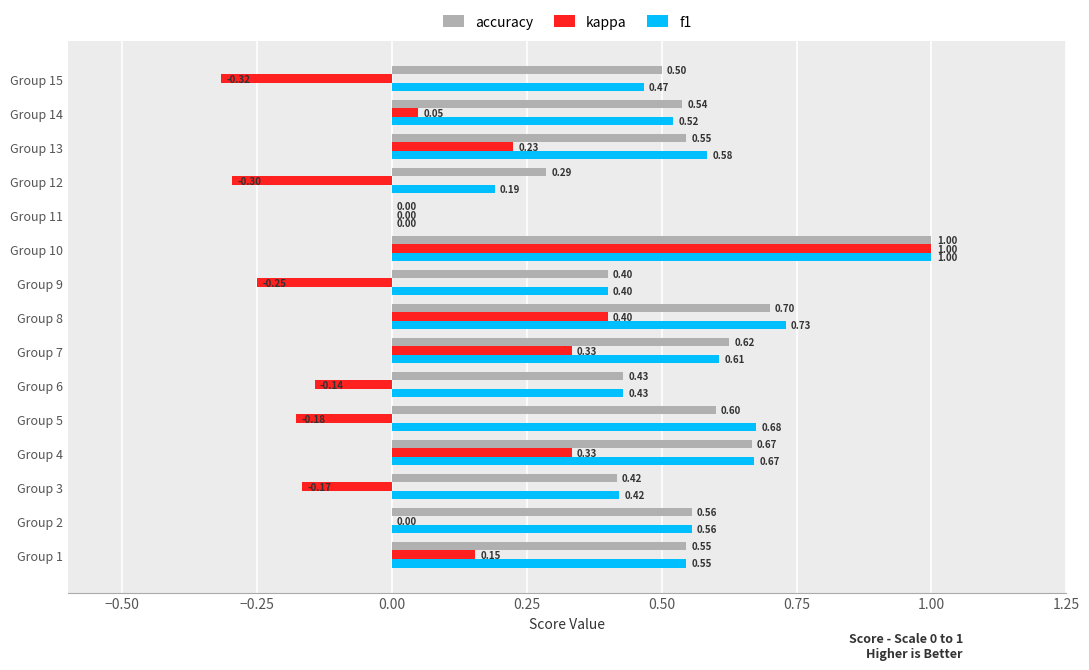

At which category is the sum across all series the highest?

Group 10